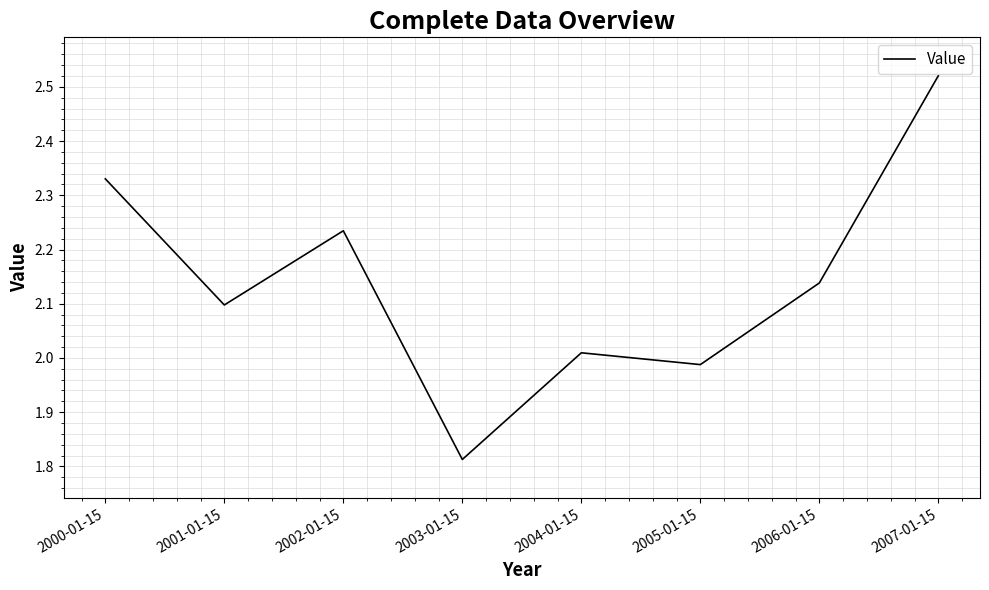

The value at 2001-01-15 is 2.1. True or false?

True